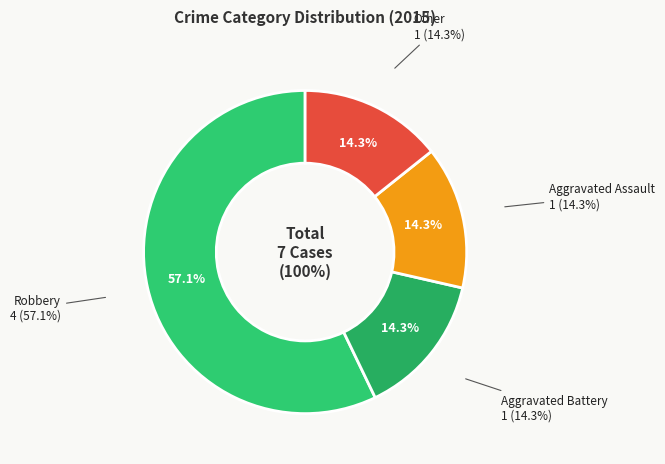

Count the number of slices in the pie.

4